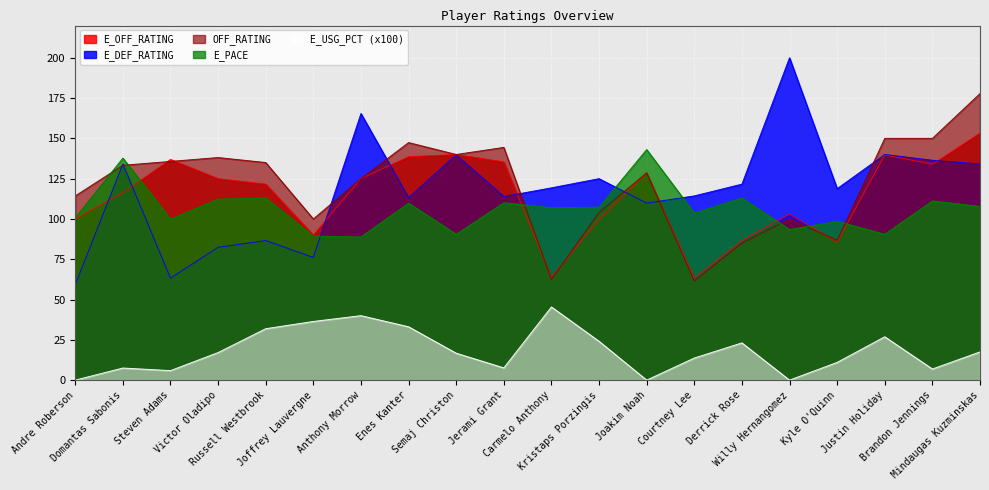

True or false: OFF_RATING and E_USG_PCT intersect in this chart.

False